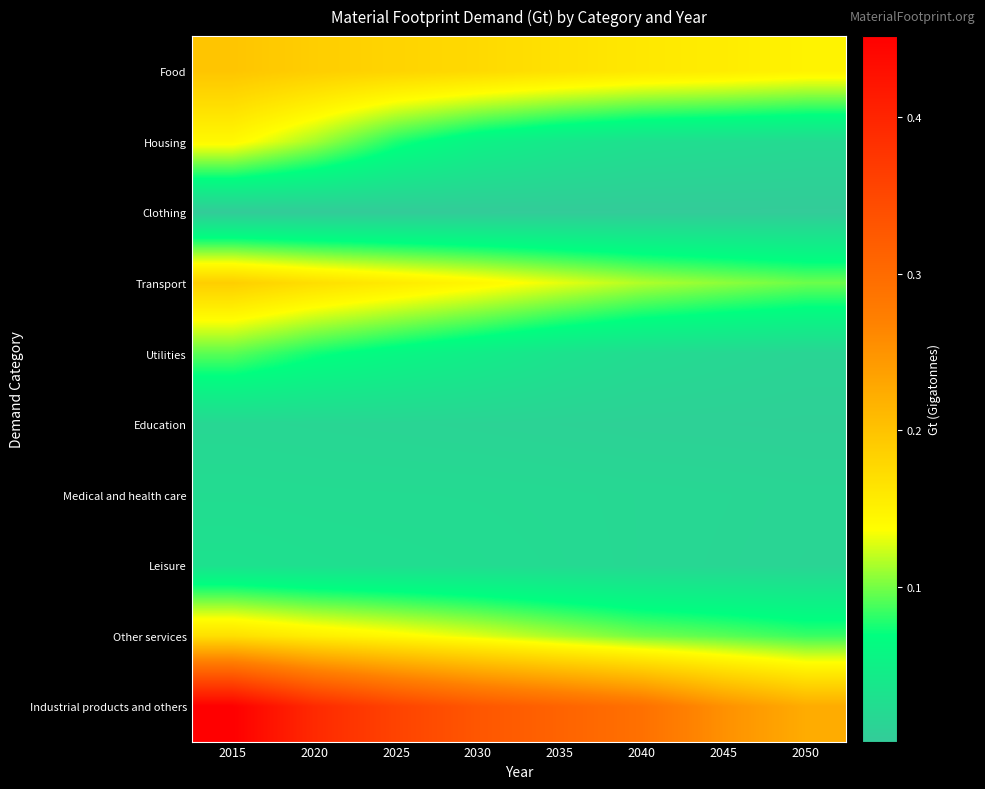

At which category is the sum across all series the highest?

2015